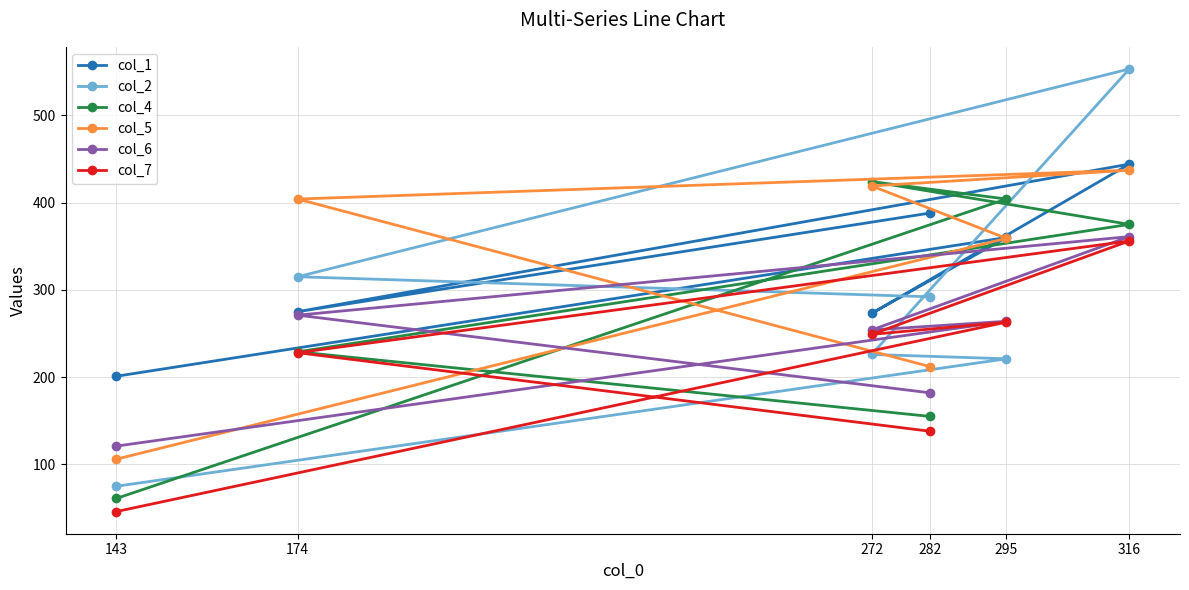

What is the value of the col_6 point at the 5th from the left?

264